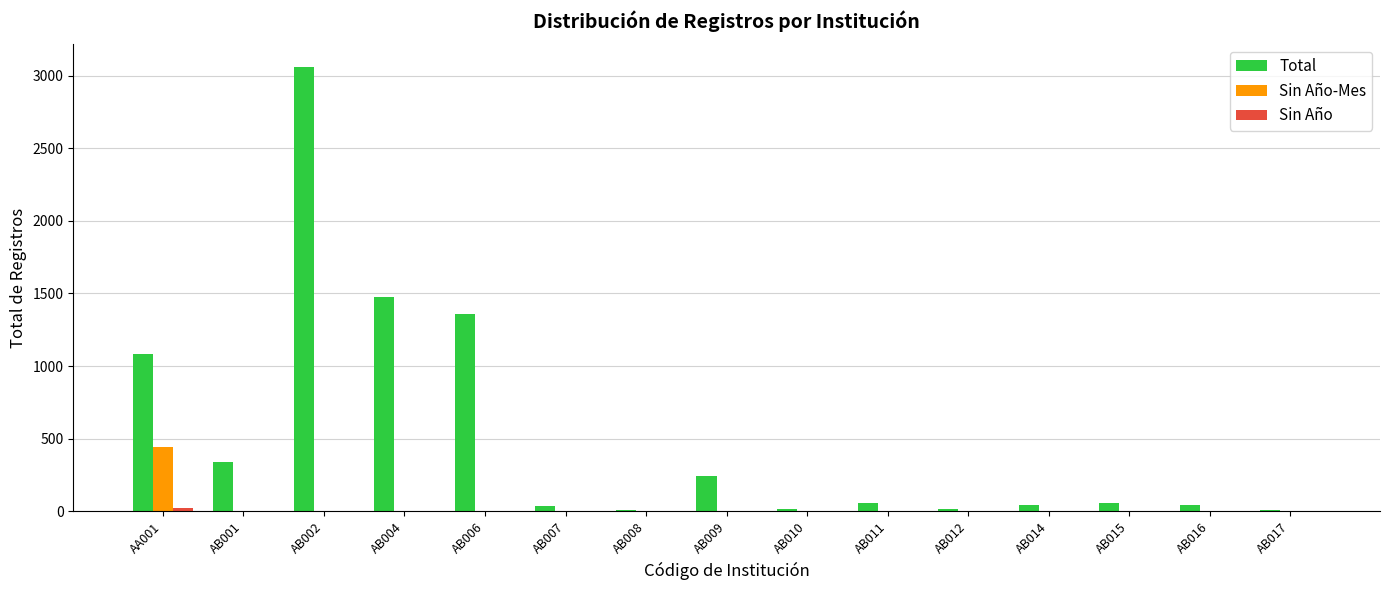

What is the greatest value displayed?

3062